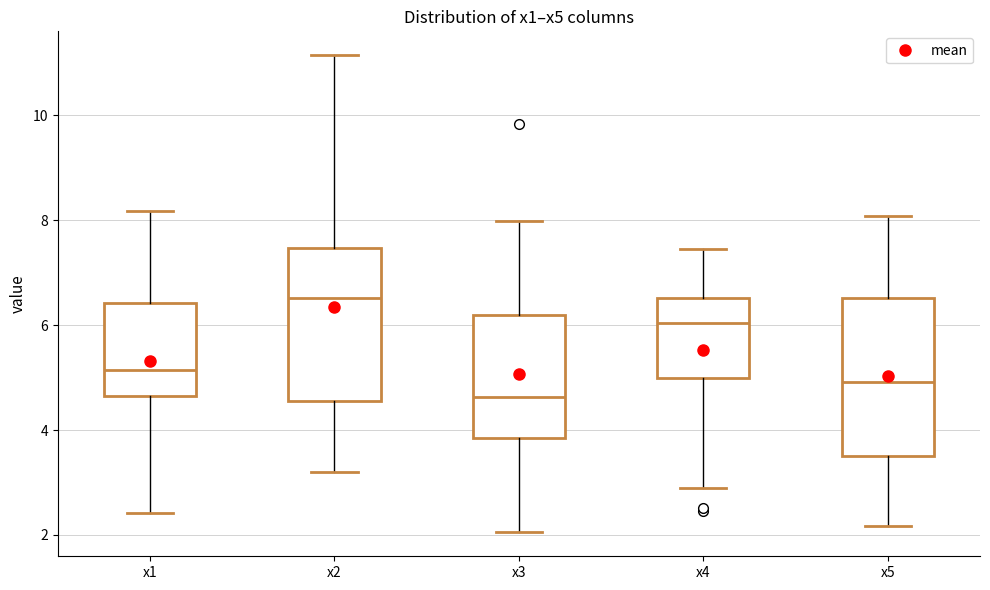

Reading left to right, read every box against the y-axis: the position of its median line, the range the box covers, and the ends of its whiskers. The values are not printed on the chart, so give them approximately, as read against the axis.

x1: median 5.2, box 4.6 to 6.4, whiskers 2.4 to 8.2
x2: median 6.6, box 4.6 to 7.4, whiskers 3.2 to 11.2
x3: median 4.6, box 3.8 to 6.2, whiskers 2.0 to 8.0
x4: median 6.0, box 5.0 to 6.6, whiskers 2.8 to 7.4
x5: median 5.0, box 3.6 to 6.6, whiskers 2.2 to 8.0